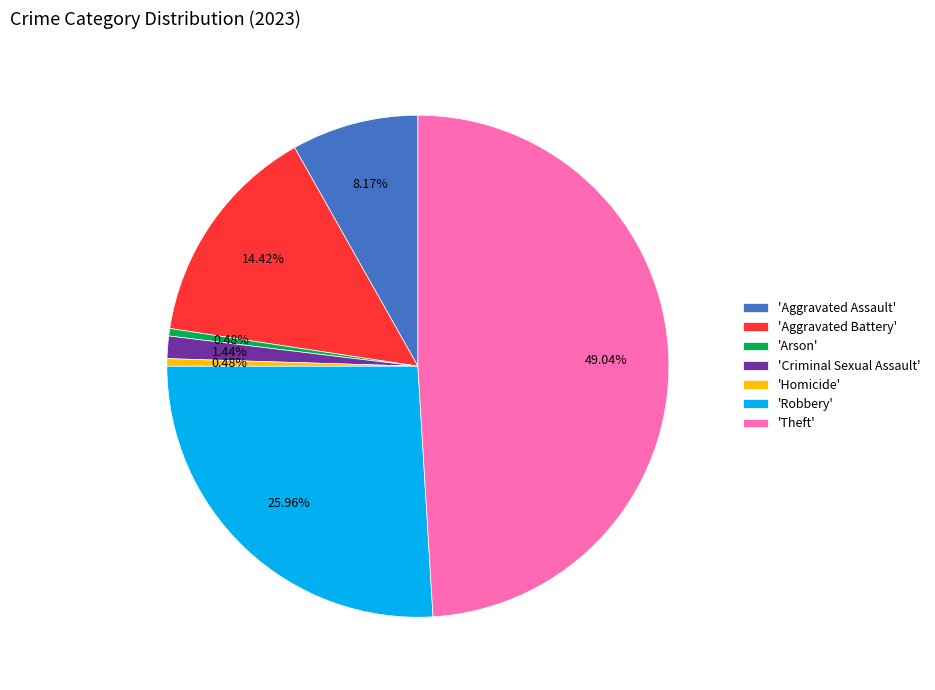

Do 'Homicide' and 'Aggravated Battery' together represent more than half of the pie?

No